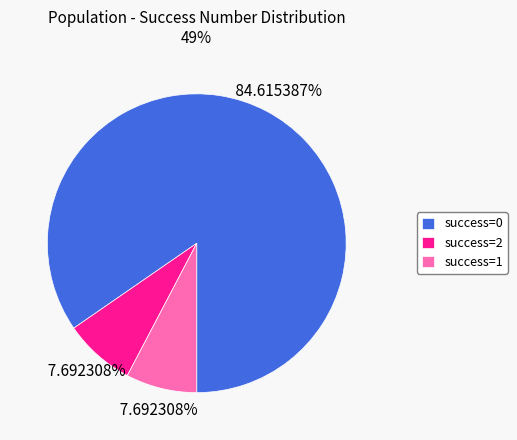

Do success=0 and success=2 together represent more than half of the pie?

Yes